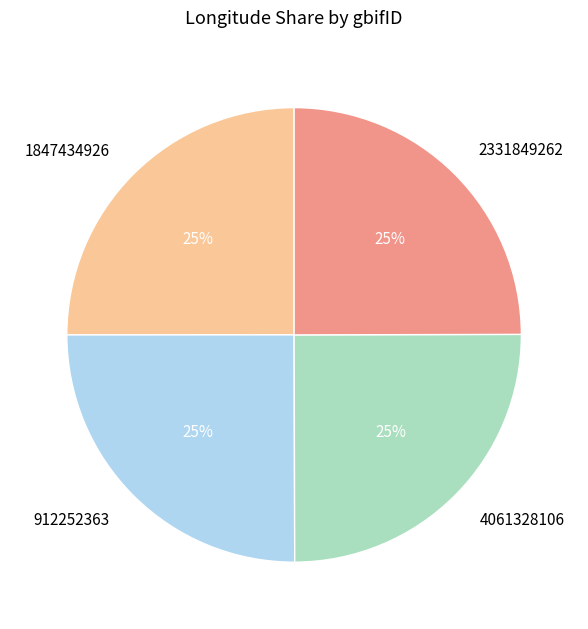

To the nearest percent, what is the average slice percentage?

25%